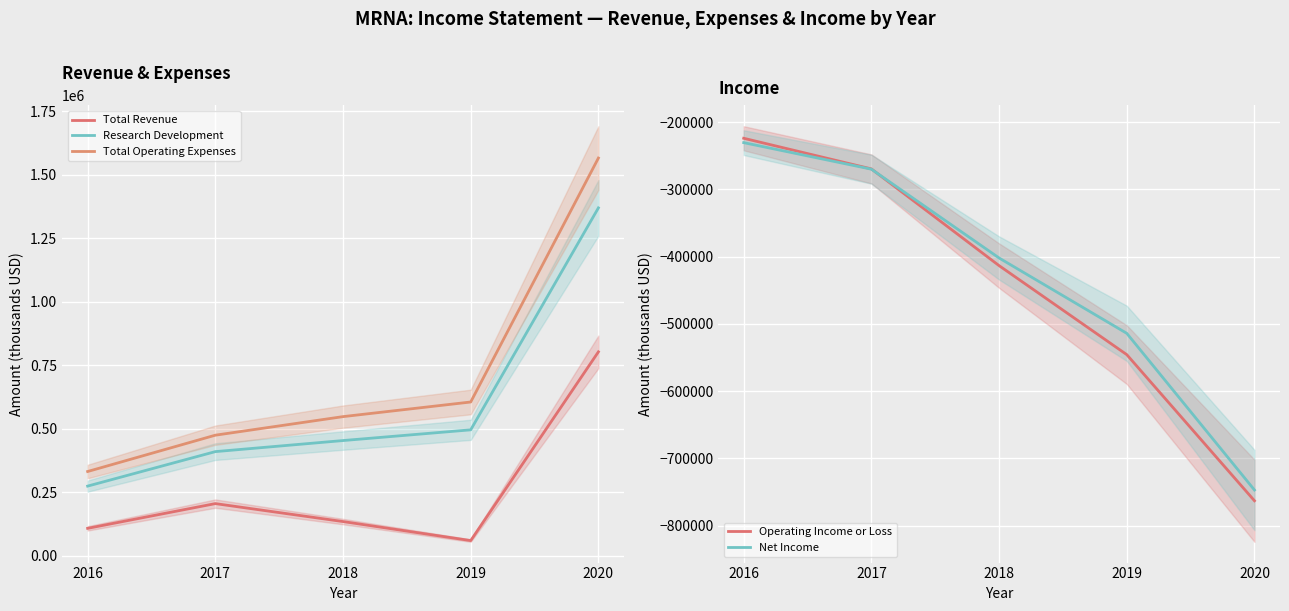

Which series changed the most between 2017 and 2018?

Operating Income or Loss